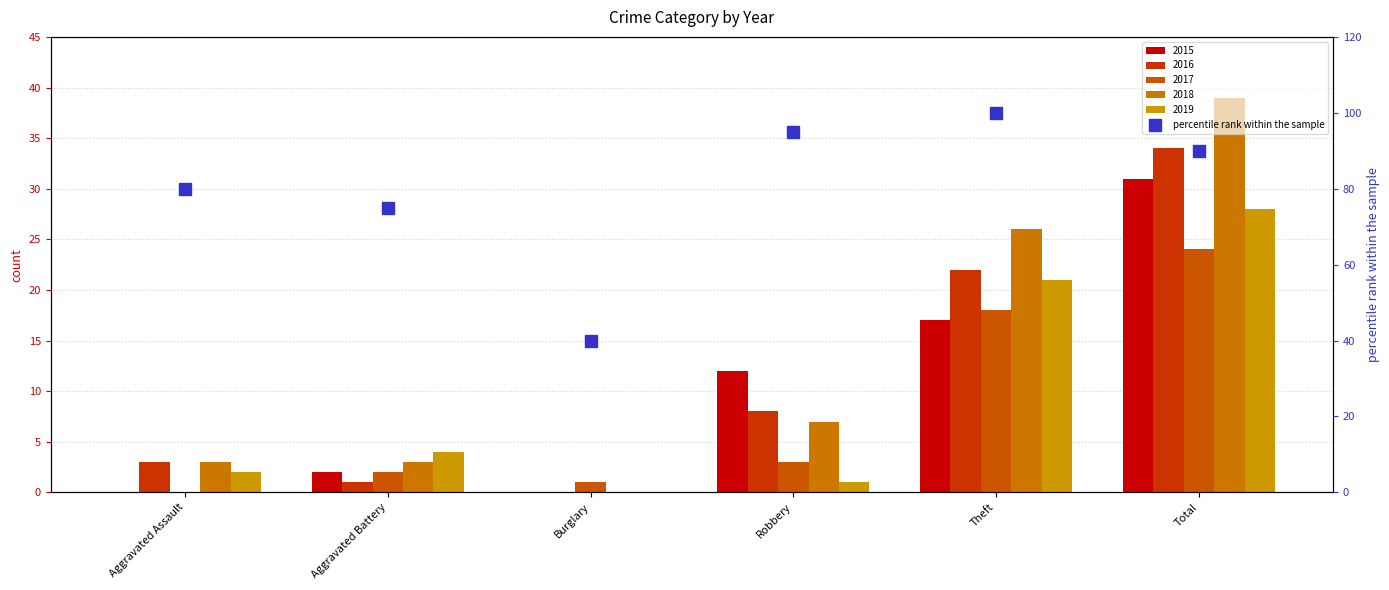

Reading left to right, what are all the values shown in this chart?

80	75	40	95	100	90